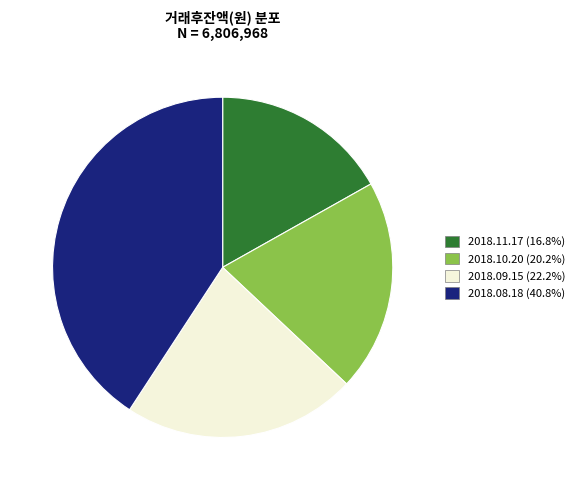

How many segments does this pie chart have?

4